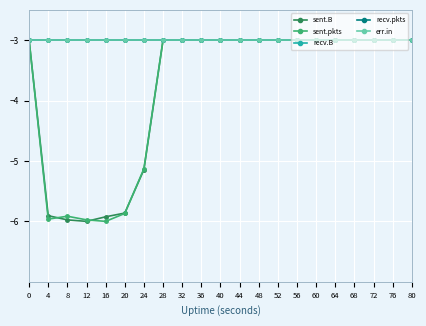

What is the total value across all series at 20?

-20.7